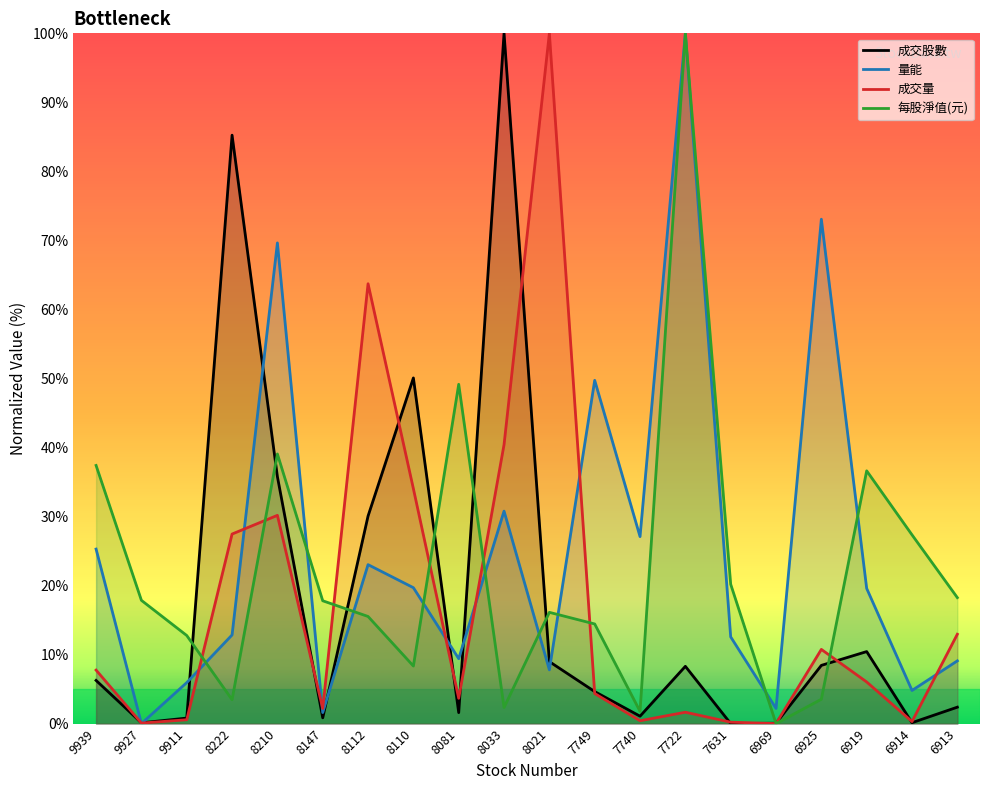

What is the average value of the 每股淨值(元) series?

22.1